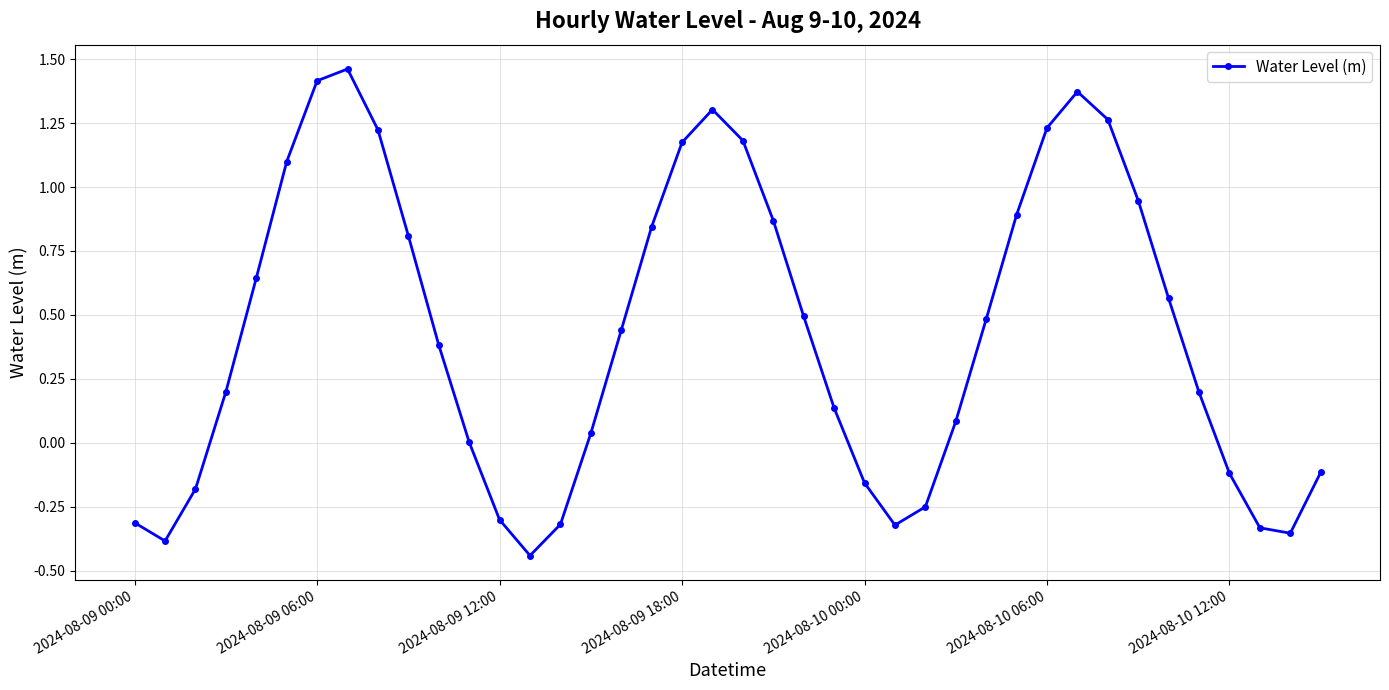

What is the sum of all values?

17.2